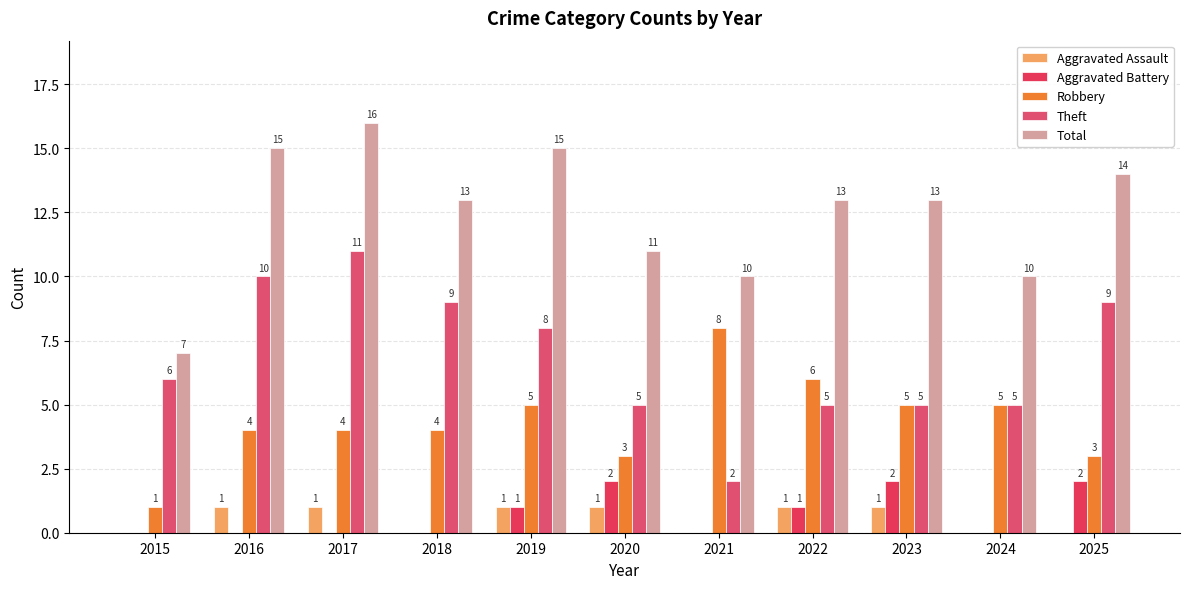

What is the difference between the maximum and minimum values in the Theft series?

9